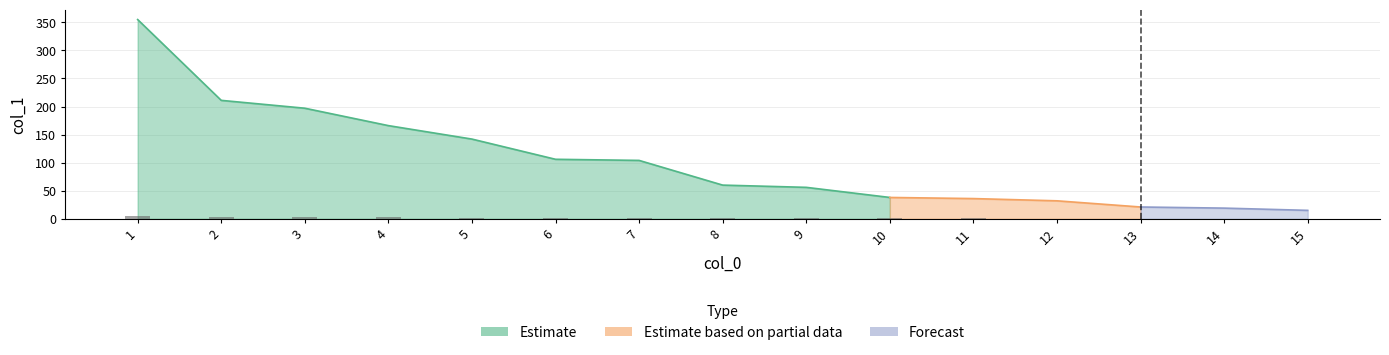

Reading left to right, list all the values displayed in this chart.

5.3	3.2	3.0	2.5	2.1	1.6	1.6	0.9	0.8	0.6	0.5	0.5	0.3	0.3	0.2